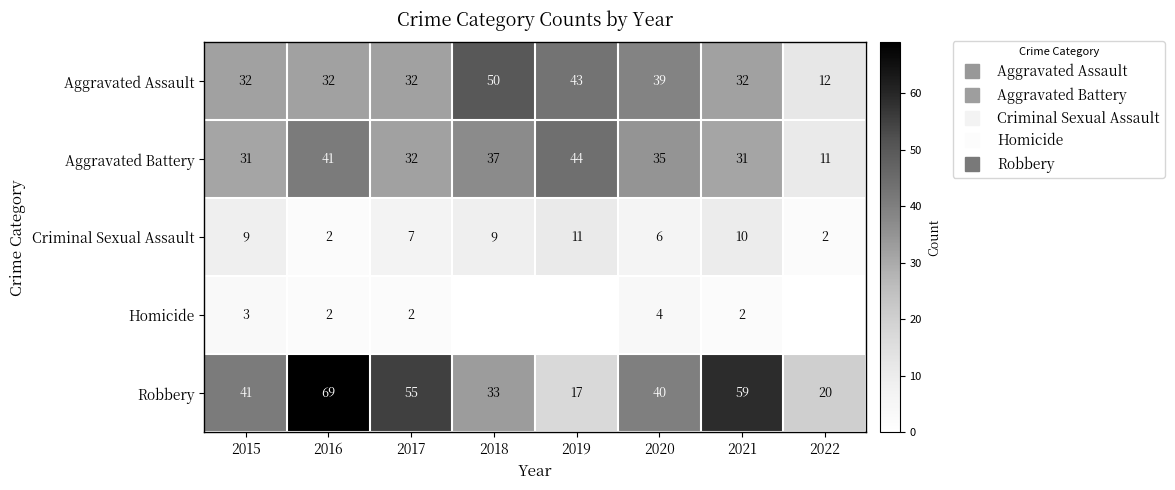

What is the total value across all series at 2020?

124